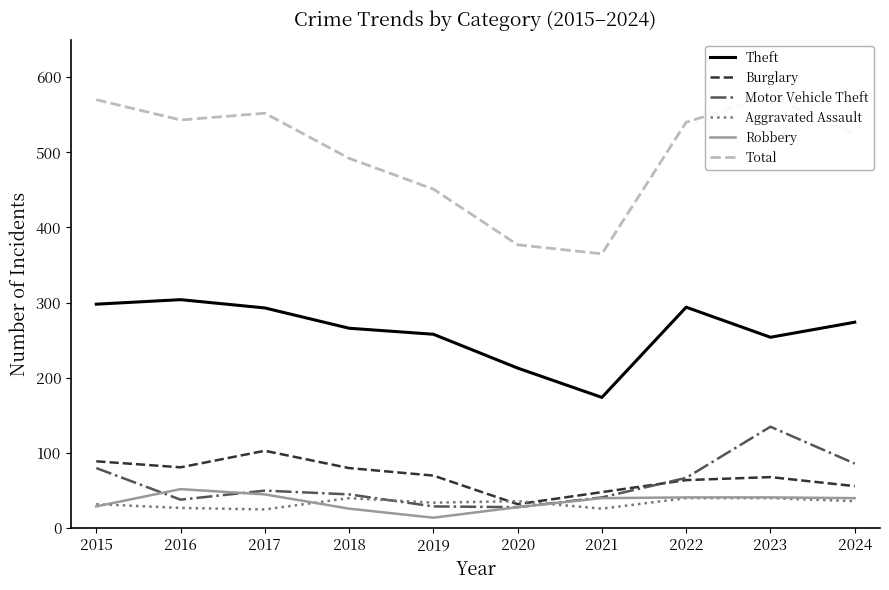

What is the difference between the highest and lowest values at 2020?

349